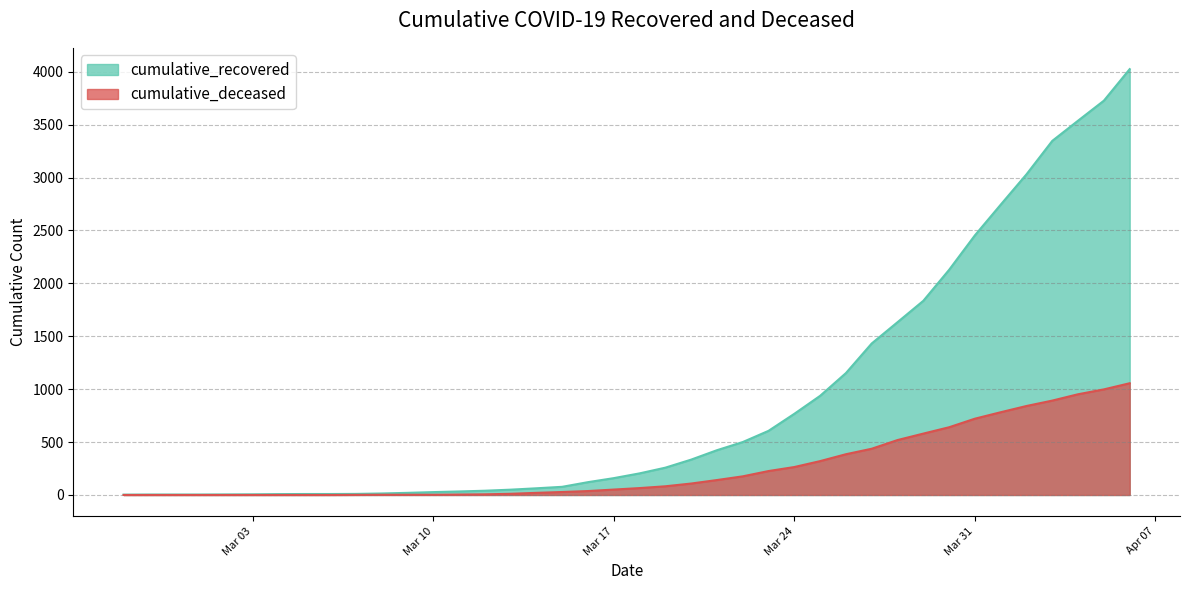

At which category does the chart reach its minimum across all series?

2020-02-27